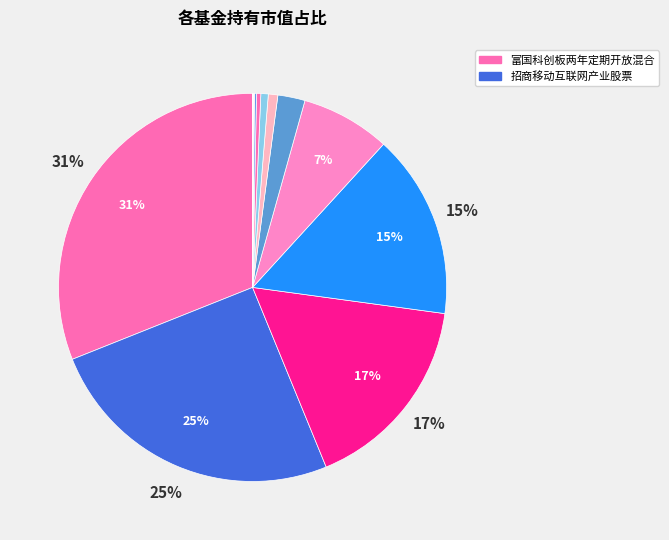

Is there a majority slice in this chart?

No